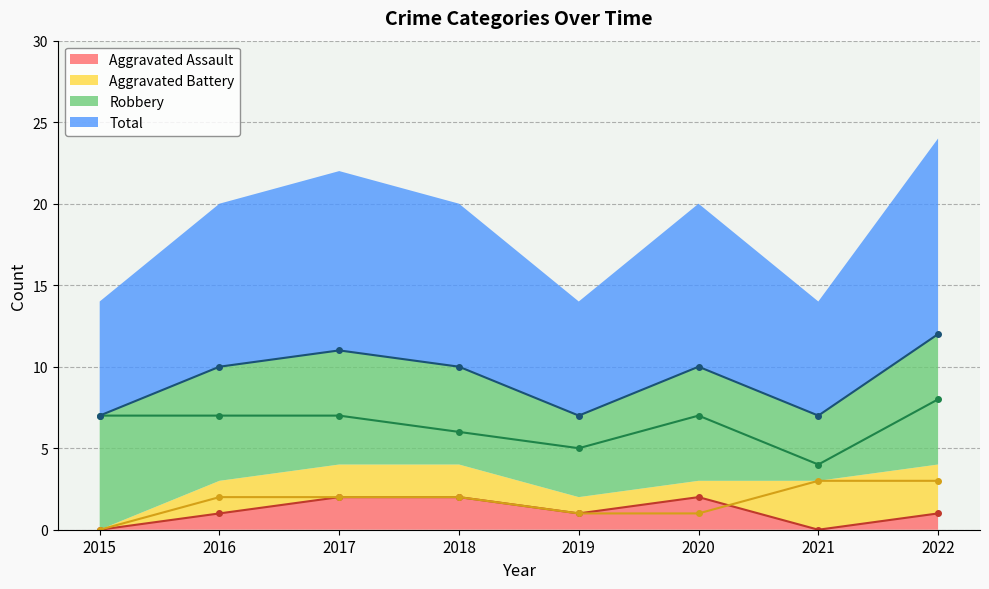

At which category is the sum across all series the highest?

2022